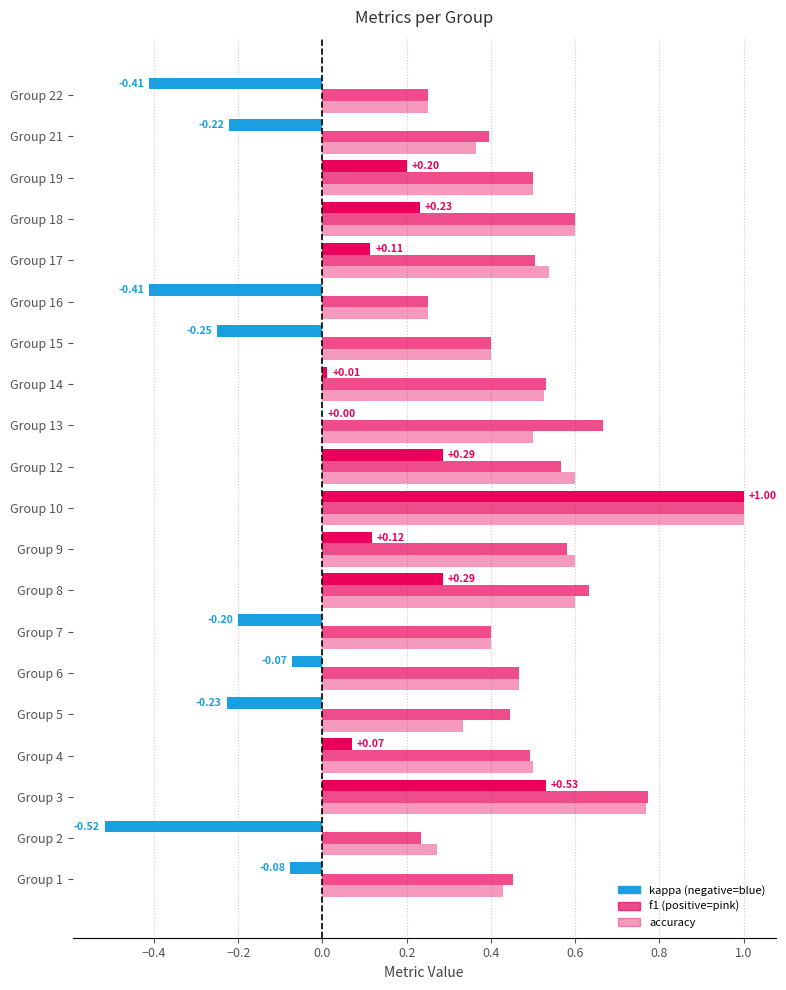

What is the difference between the maximum and minimum values in the kappa series?

1.5